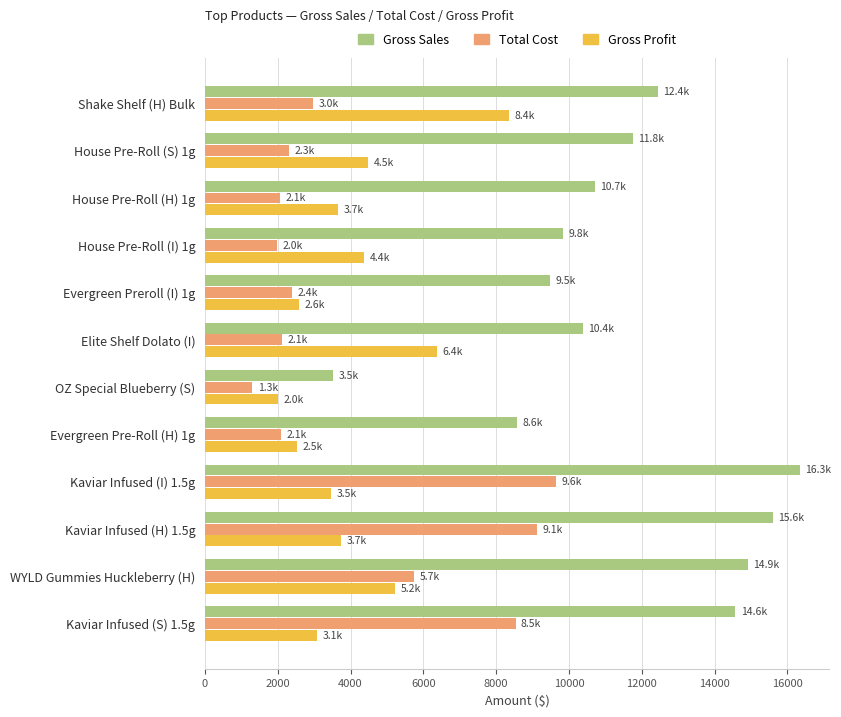

Which series changed the most between Shake Shelf (H) Bulk and Kaviar Infused (I) 1.5g?

Total Cost